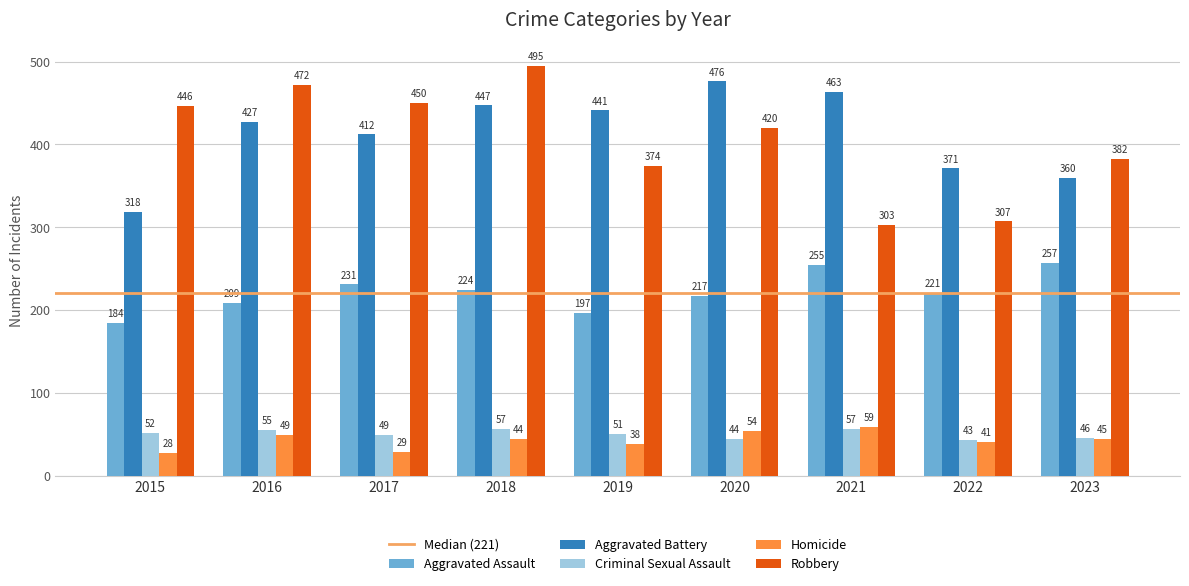

Is it true that Robbery equals 307 at 2022?

True